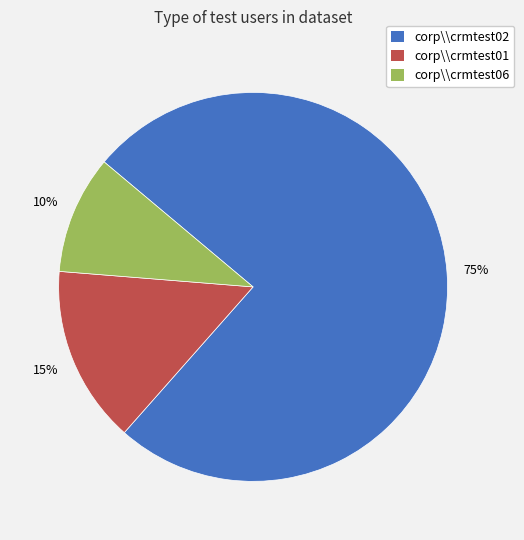

Count the number of slices in the pie.

3